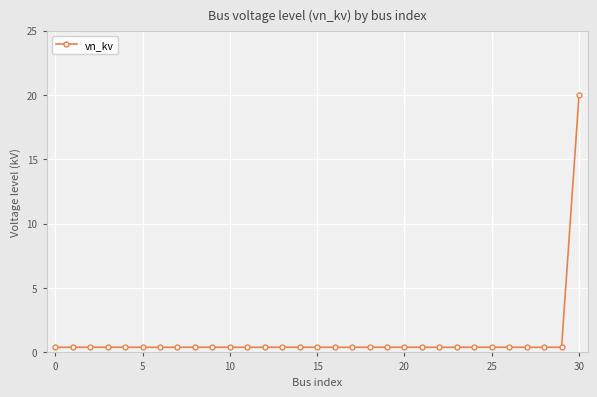

What is the average value?

1.0